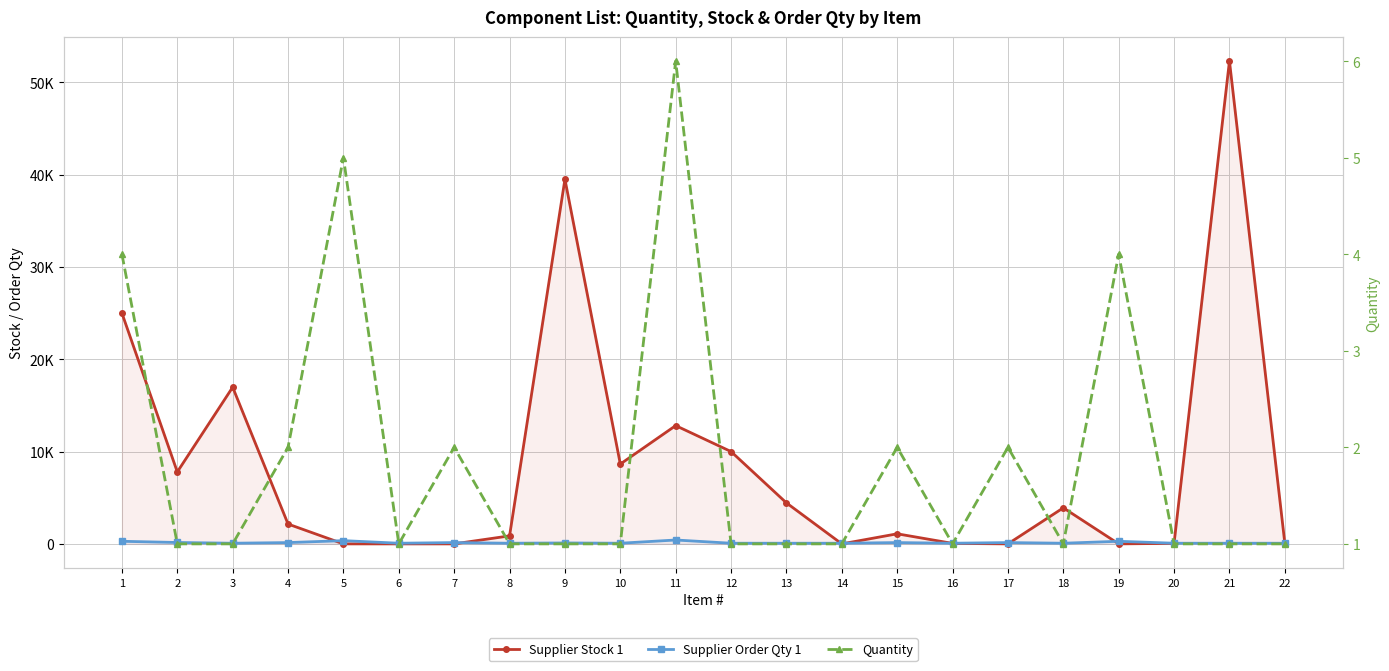

What is the greatest value displayed?

52313